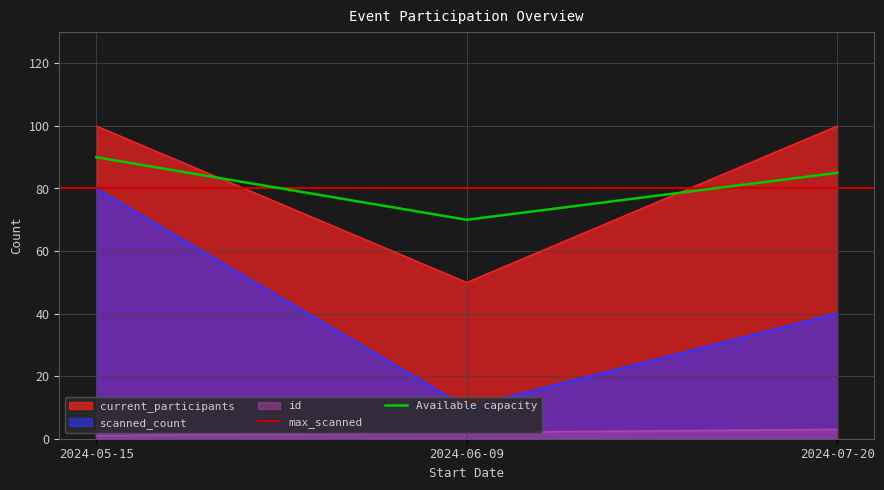

What is the difference between the maximum and second lowest values in the id series?

1